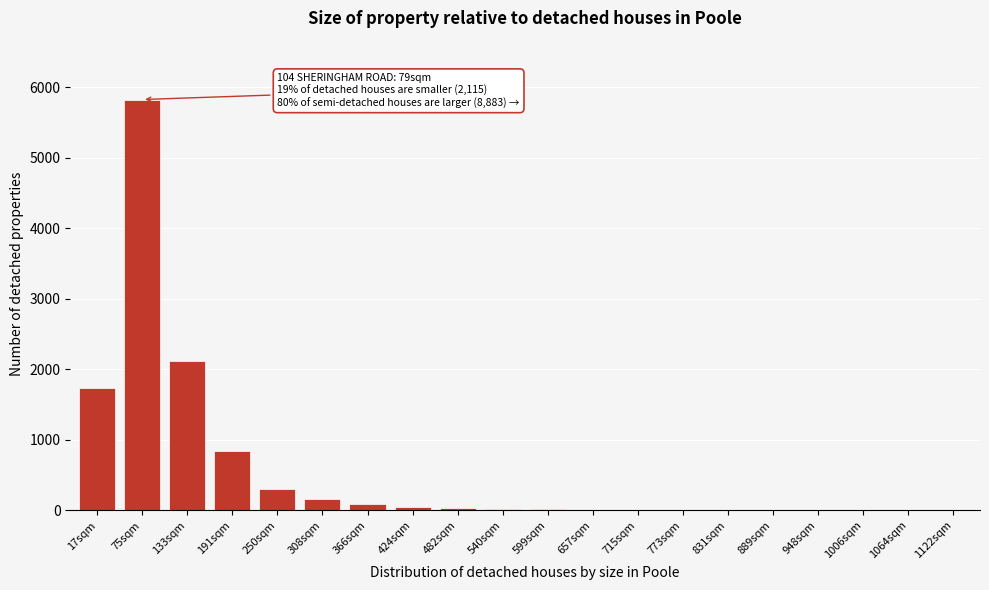

Is it true that the value at 17sqm is 1734?

True